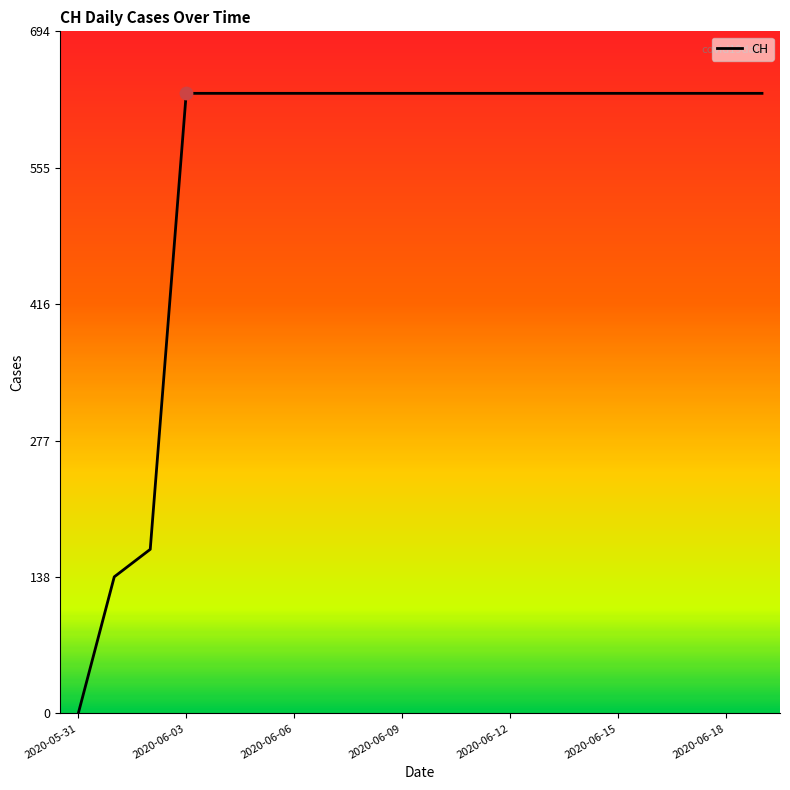

What is the difference between the maximum and minimum values?

631